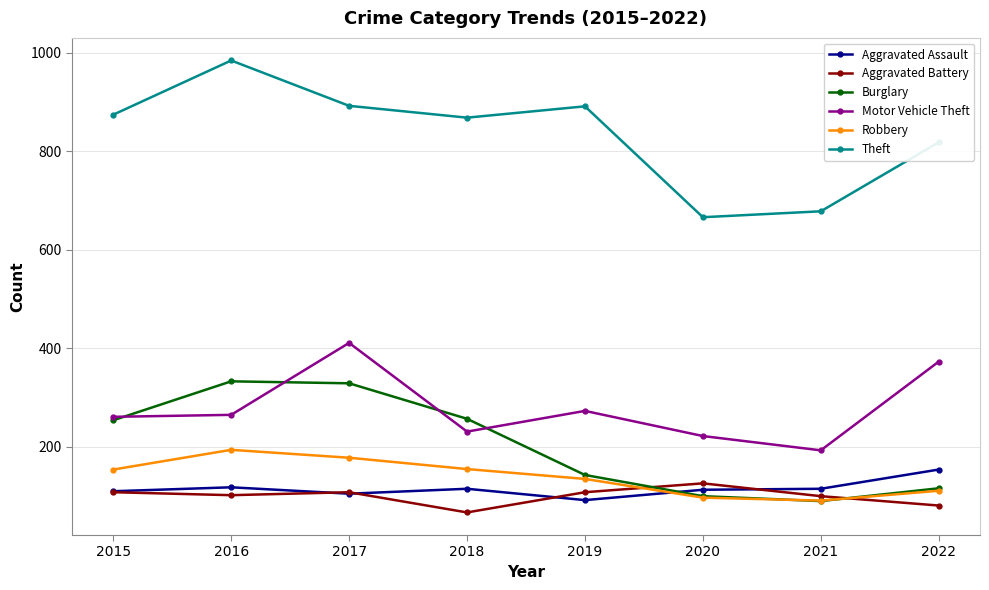

The value of Burglary at 2017 is 329. True or false?

True